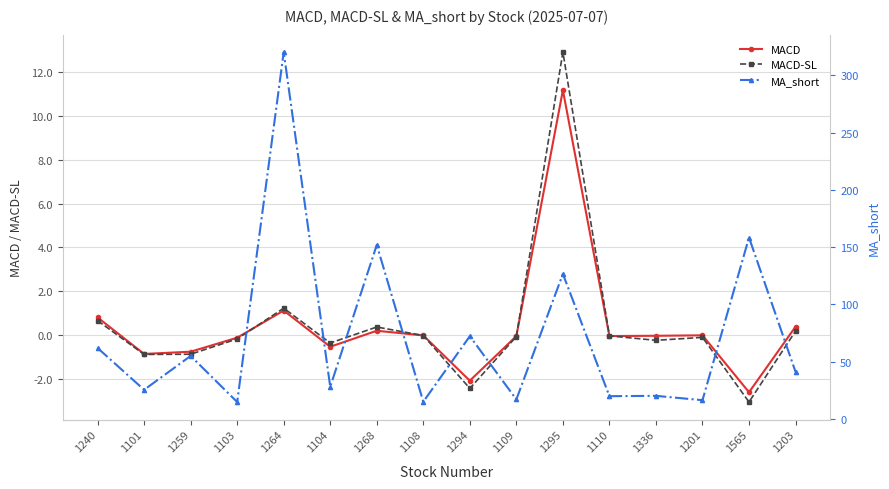

Is it true that MACD equals -0.3 at 1101?

False